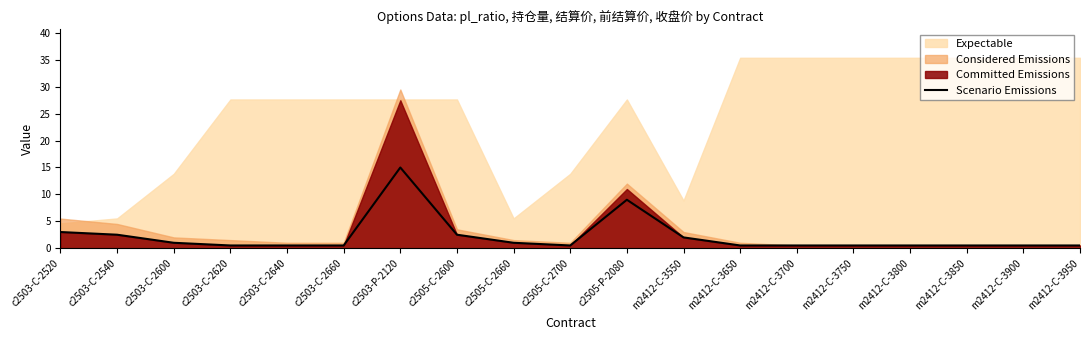

What is the highest value of the Scenario Emissions series?

15.0